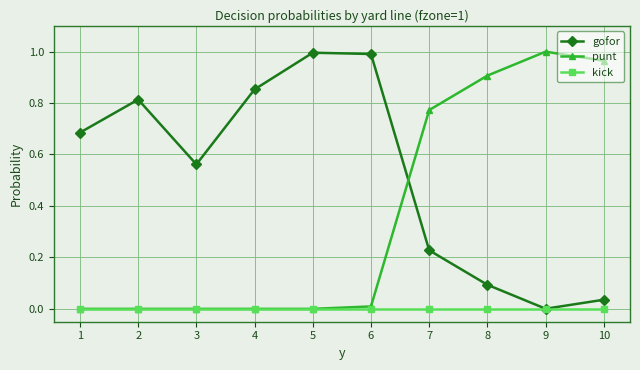

The punt series shows 1.0 at 7. True or false?

False